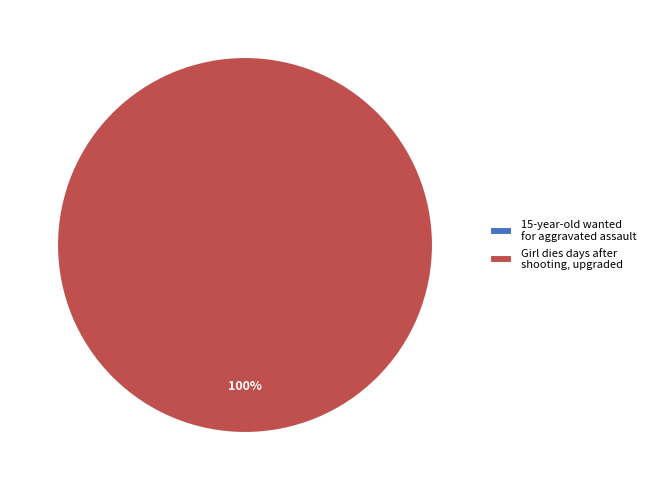

To the nearest percent, what is the difference between the 15-year-old wanted for aggravated assault and Girl dies days after shooting, upgraded slice percentages?

100%